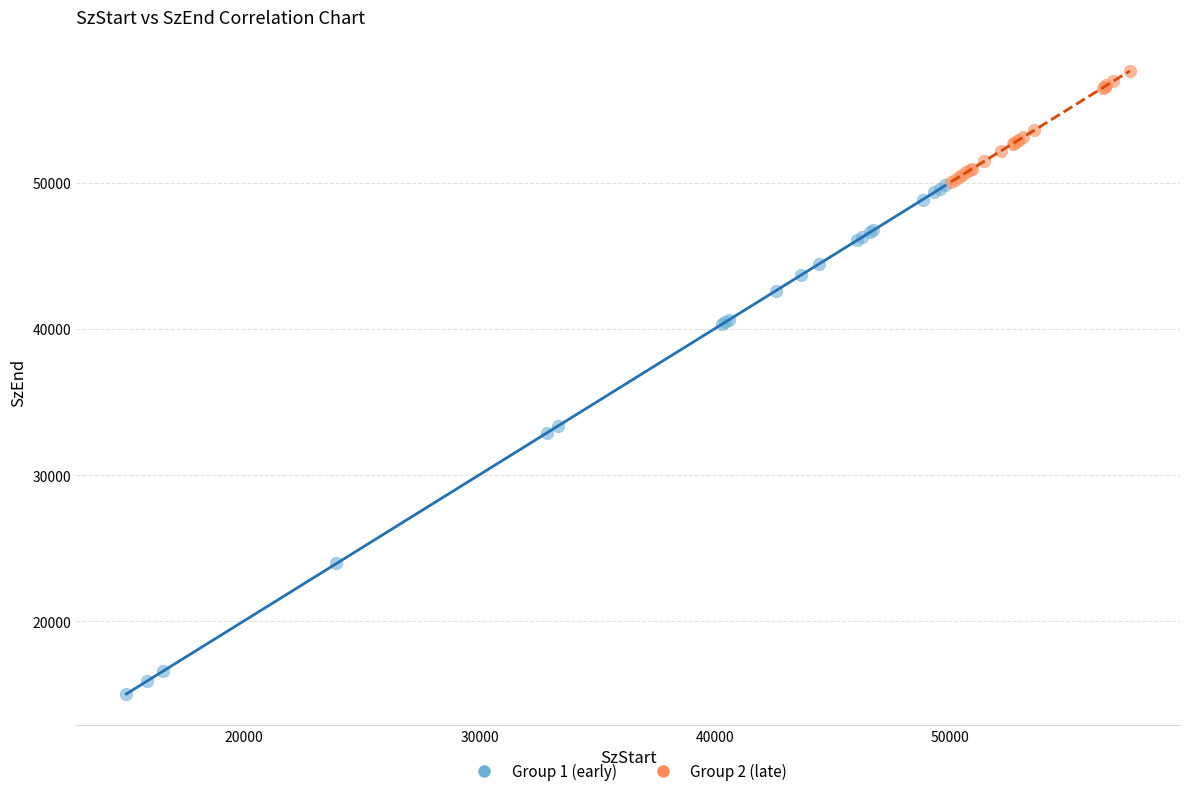

Which series reaches the maximum Y coordinate?

Group 2 (late)